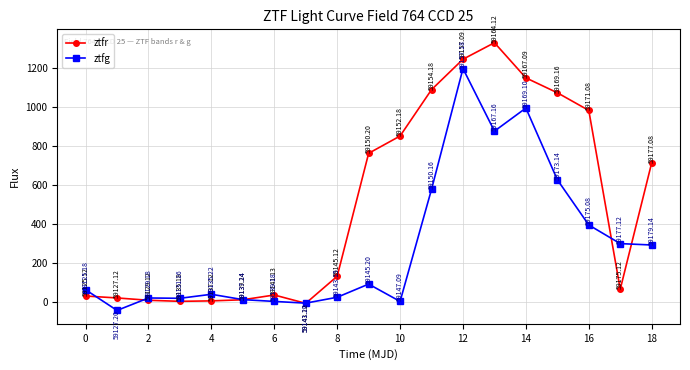

In ztfg, how many points are higher than both neighbors (excluding endpoints)?

5